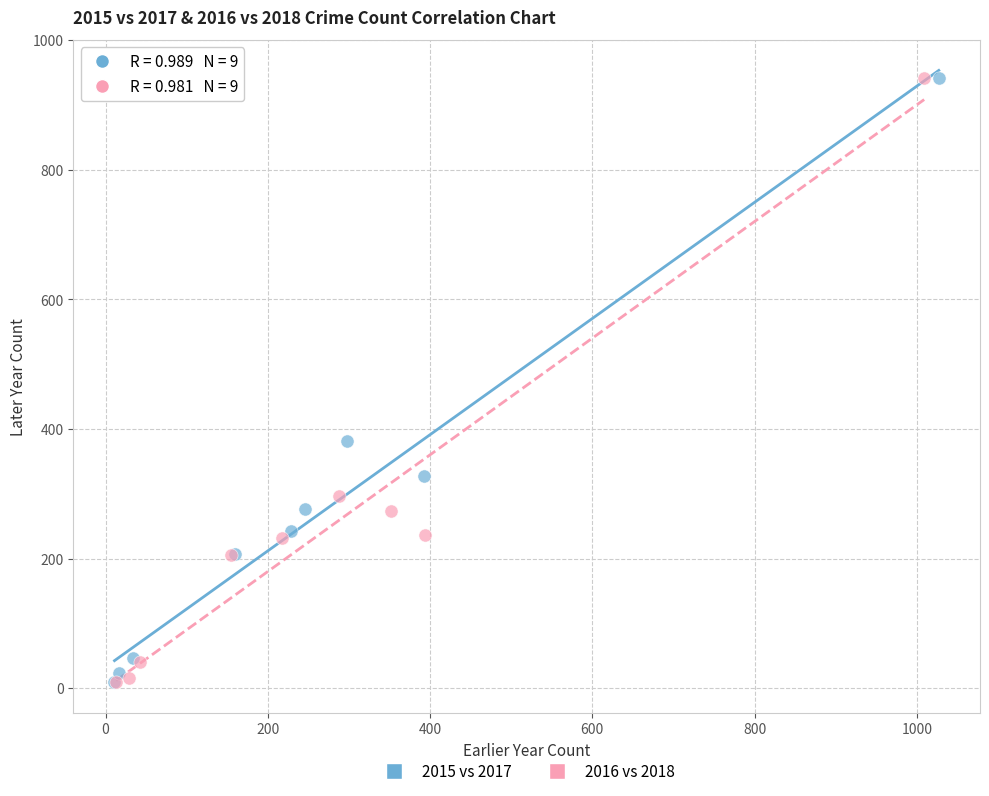

What are all the series names shown in the legend?

2015 vs 2017, 2016 vs 2018